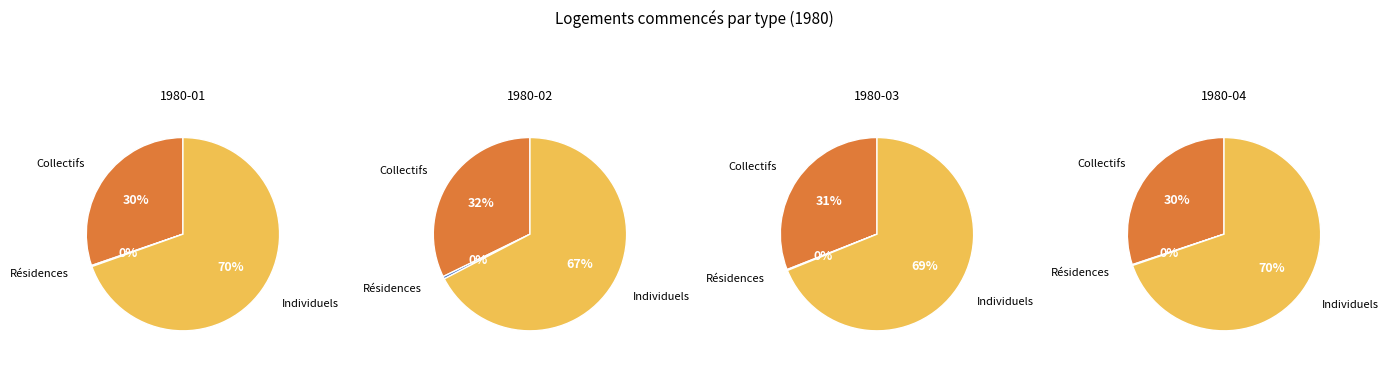

Combined, do 1980-02 and 1980-04 account for over 50%?

No